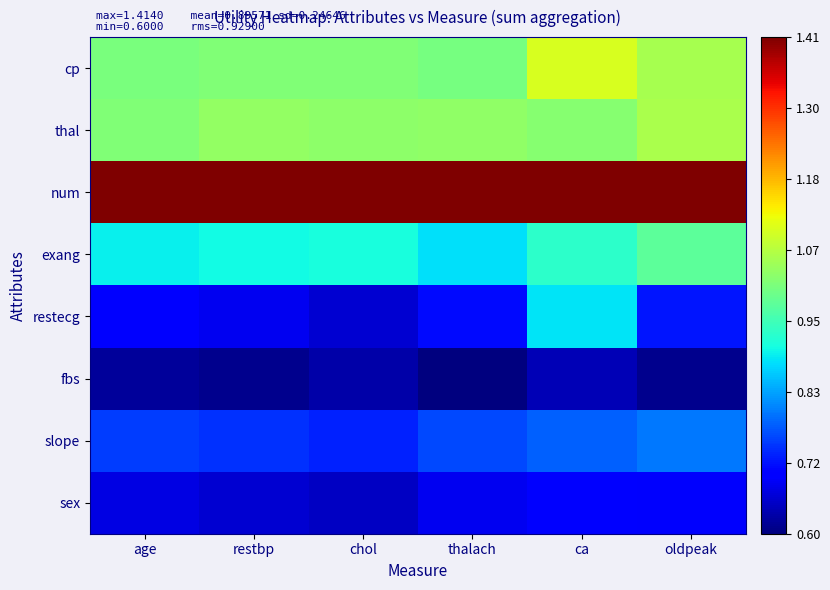

Which has a higher value, chol or age?

chol